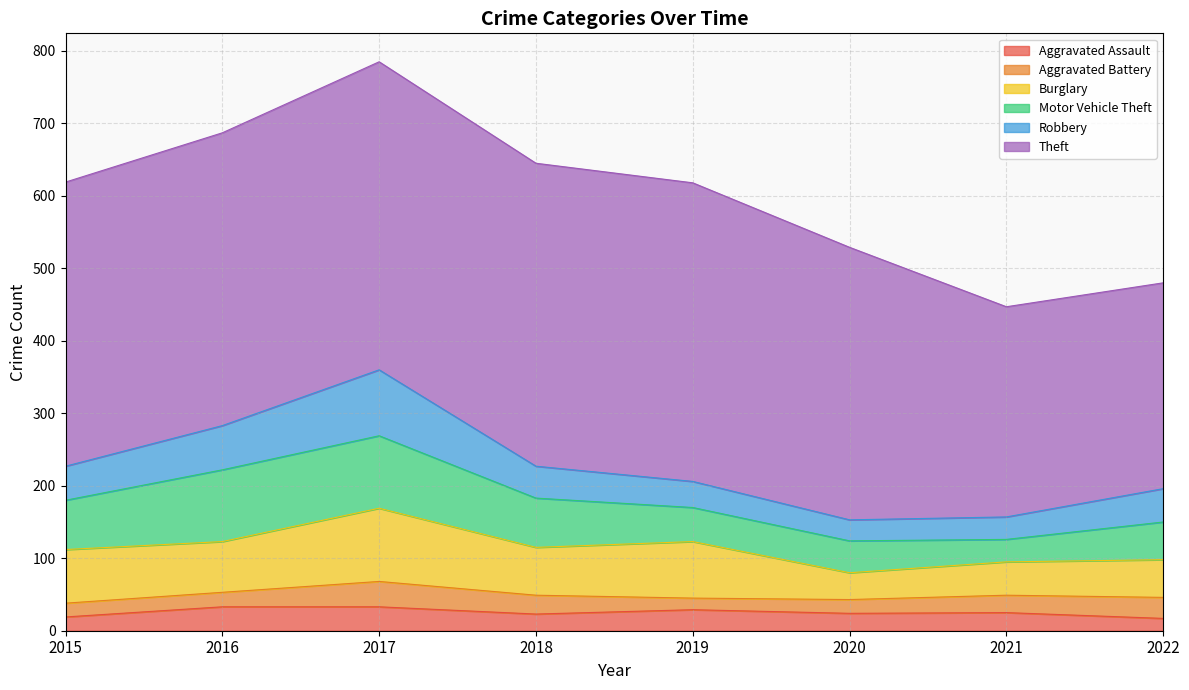

How many lines are shown in the chart?

6